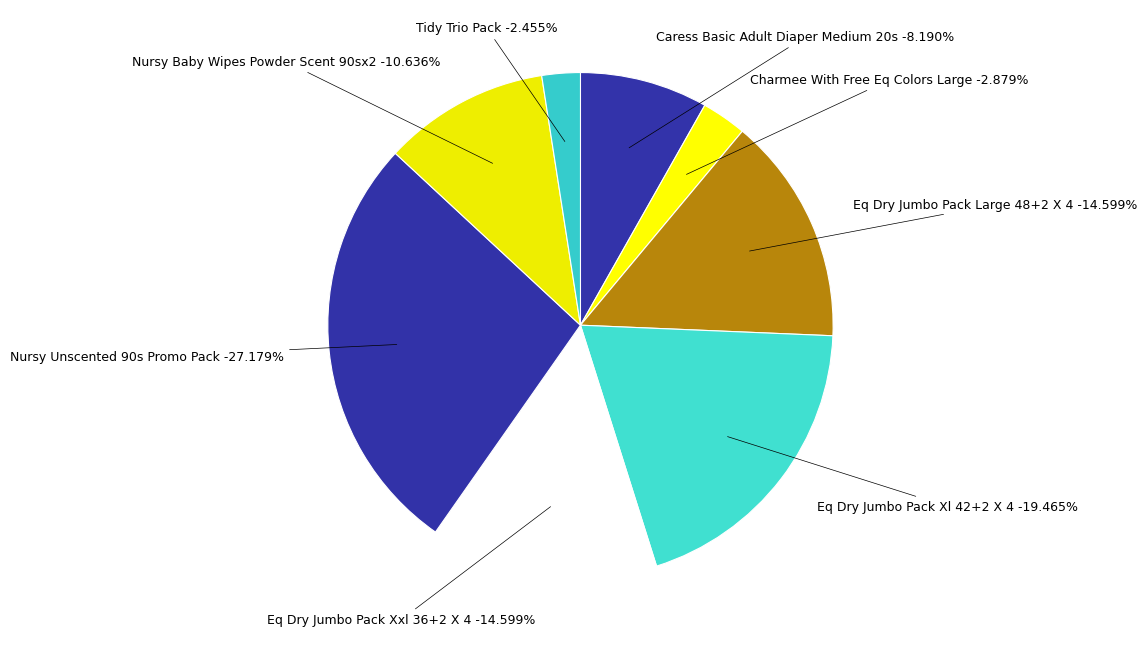

The Tidy Trio Pack slice represents 2% of the pie. True or false?

True